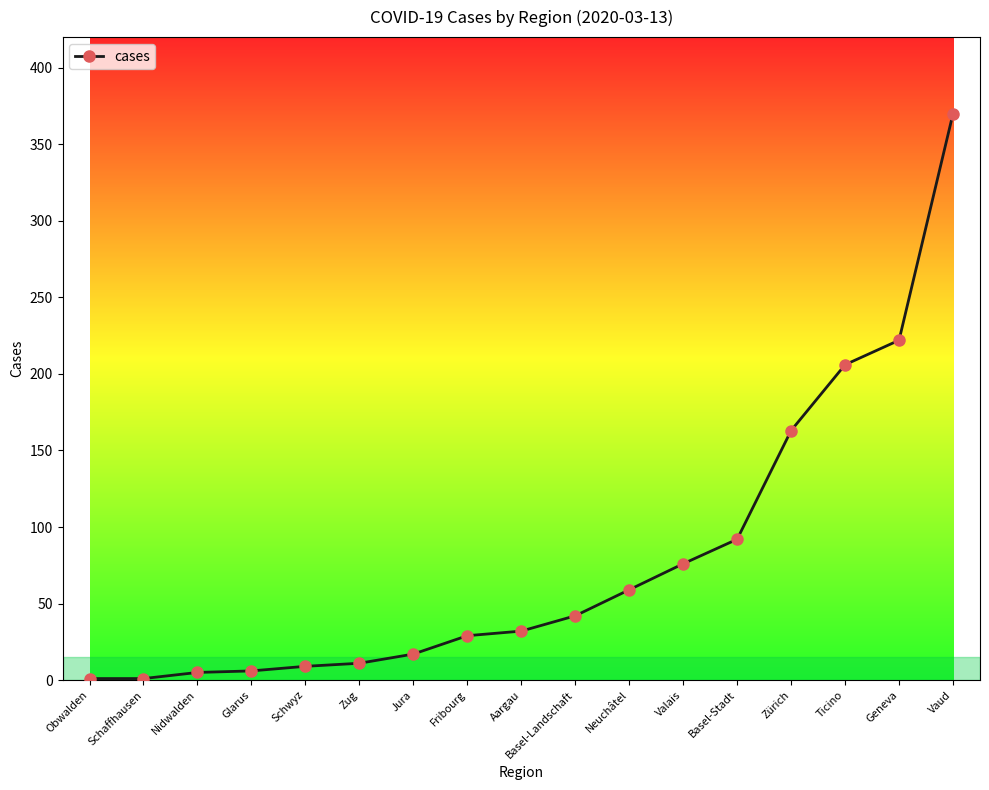

What is the difference between the maximum and minimum values?

369